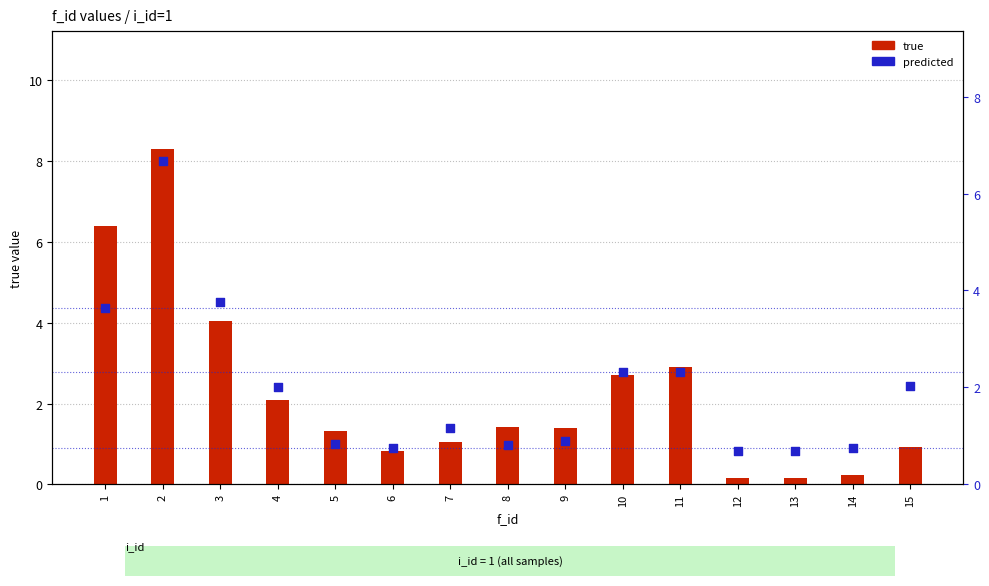

At which category is the sum across all series the highest?

2